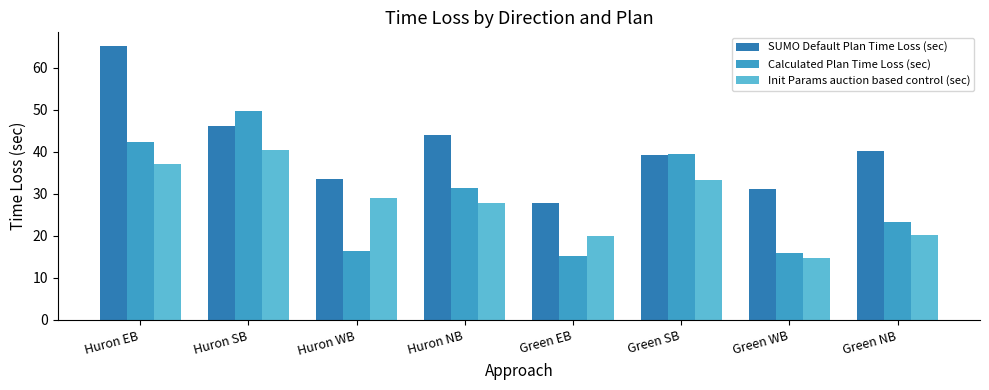

Is it true that SUMO Default Plan Time Loss (sec) equals 13.2 at Green SB?

False